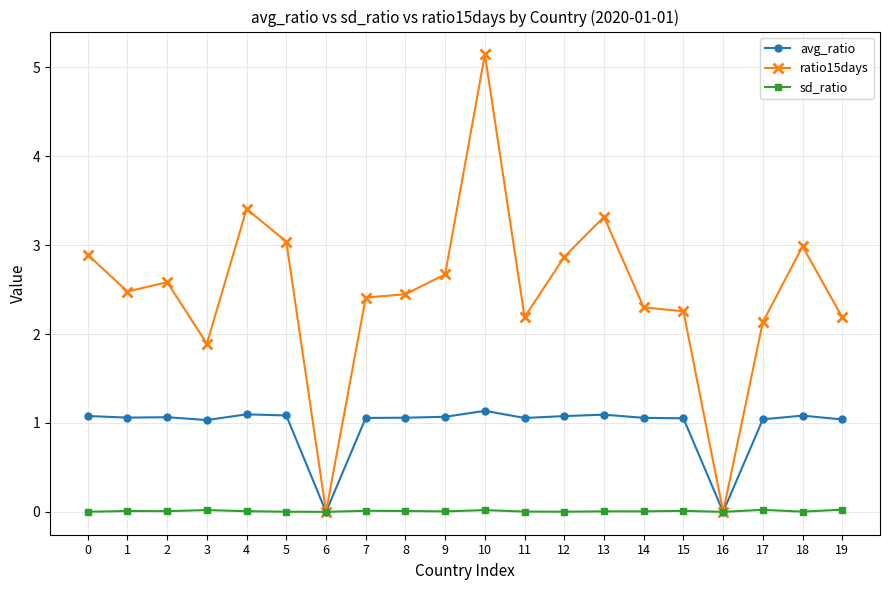

The value of ratio15days at 2 is 1.1. True or false?

False